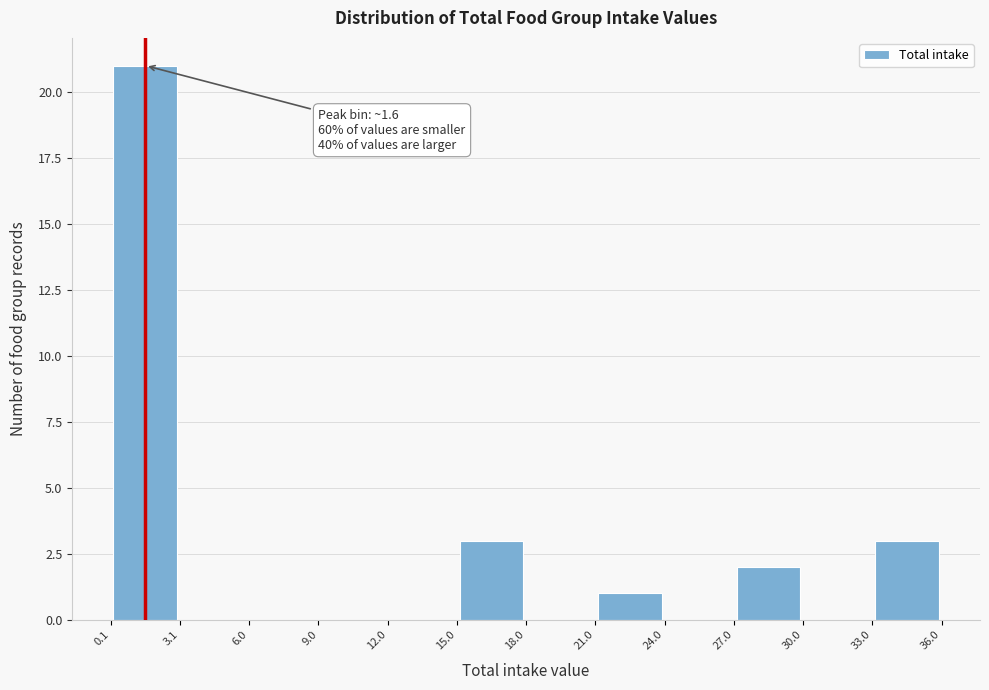

Which range on the x-axis has the tallest bar?

0.1 to 3.1